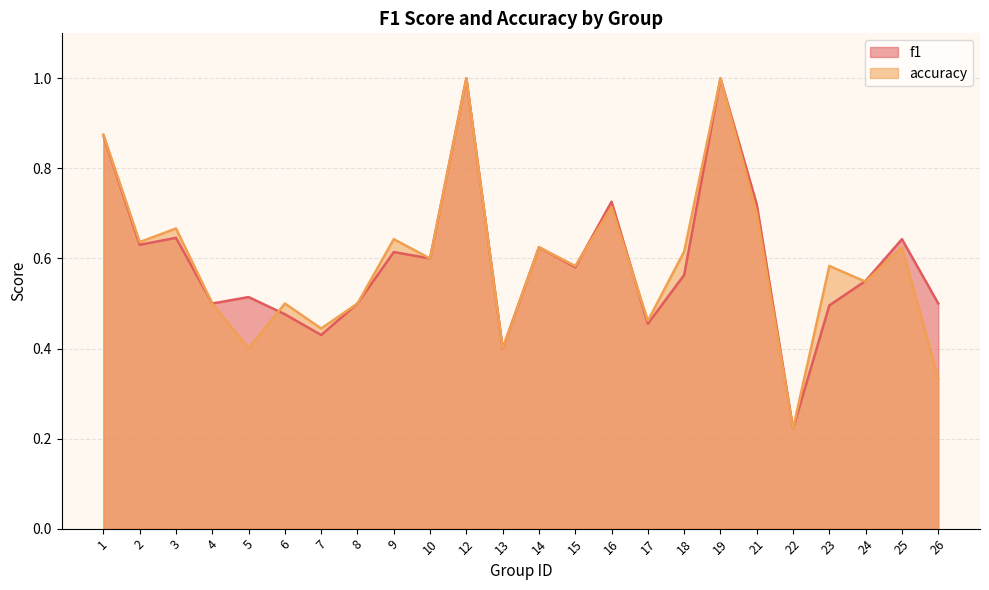

Rank the categories by f1 value from highest to lowest.

12, 19, 1, 16, 21, 3, 25, 2, 14, 9, 10, 15, 18, 24, 5, 4, 8, 26, 23, 6, 17, 7, 13, 22